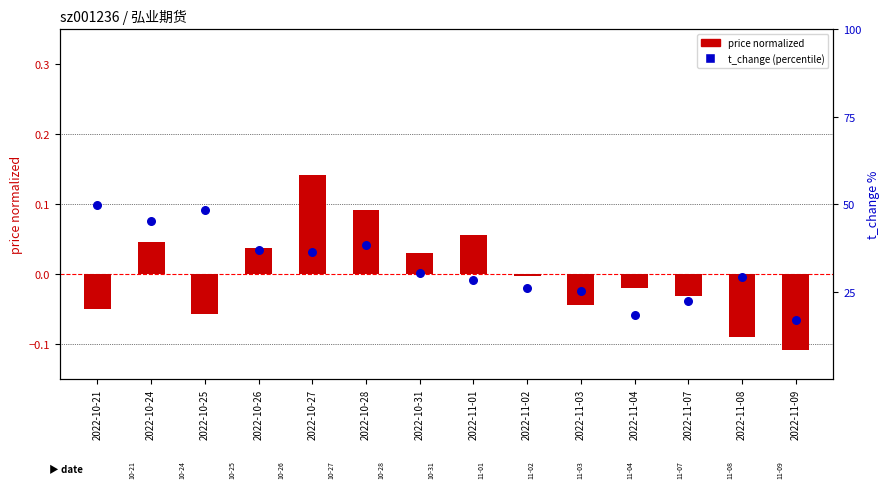

What is the total value across all series at 2022-11-03?

25.1